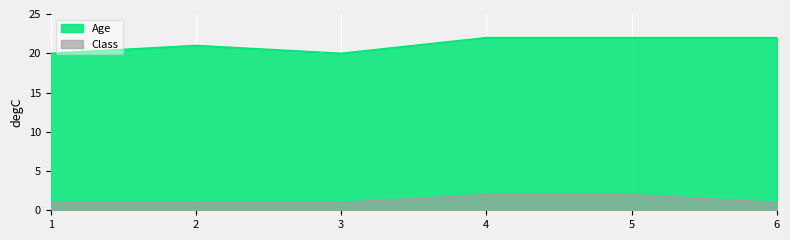

What is the sum of all Class values?

8